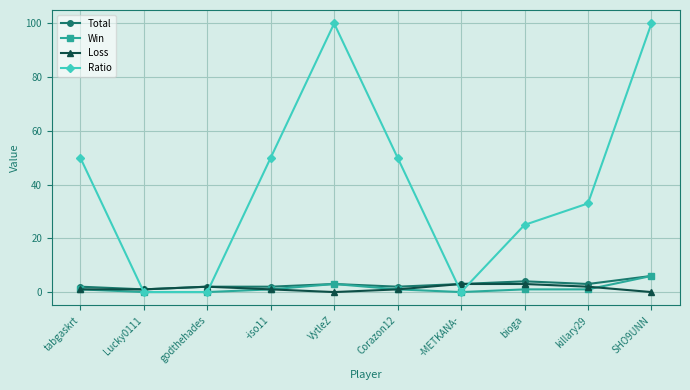

How many lines are shown in the chart?

4